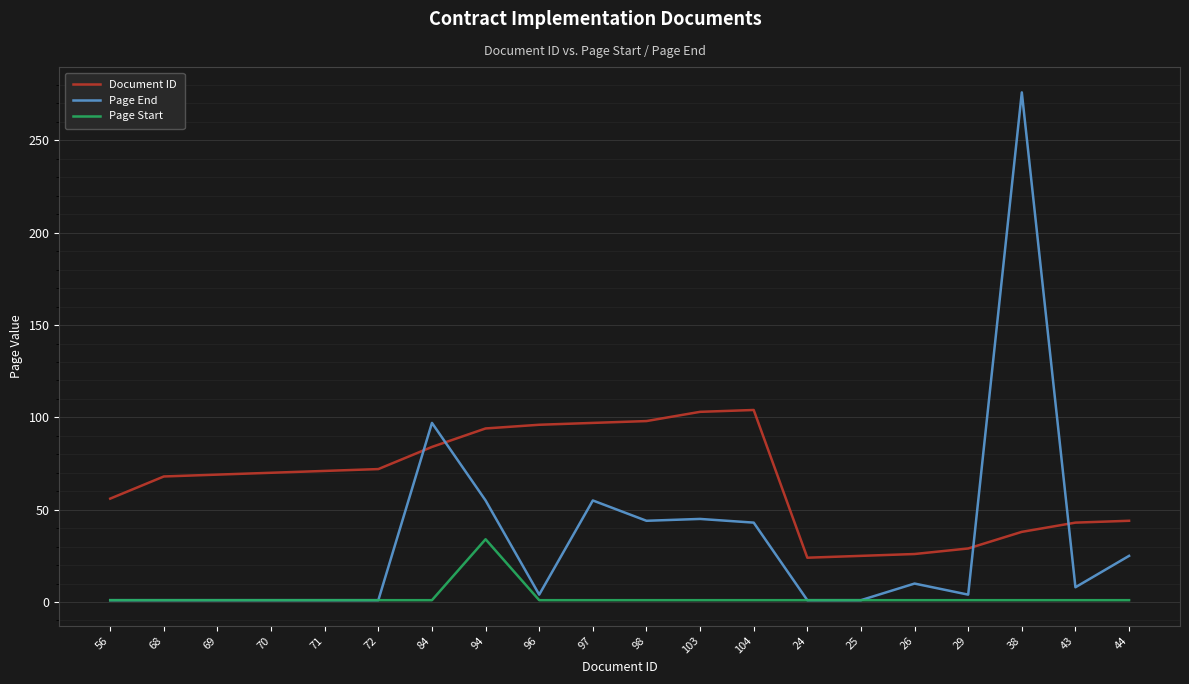

List the series in order of their peak value, lowest first.

Page Start, Document ID, Page End